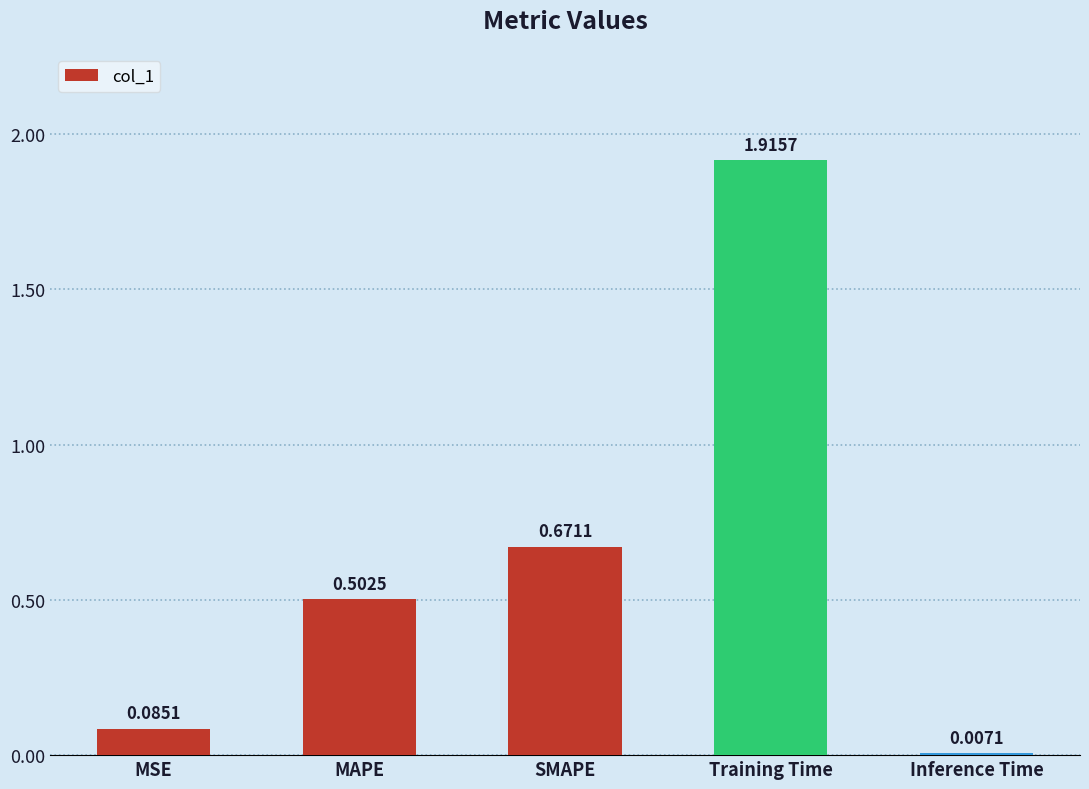

List the labels in order of value, smallest first.

Inference Time, MSE, MAPE, SMAPE, Training Time